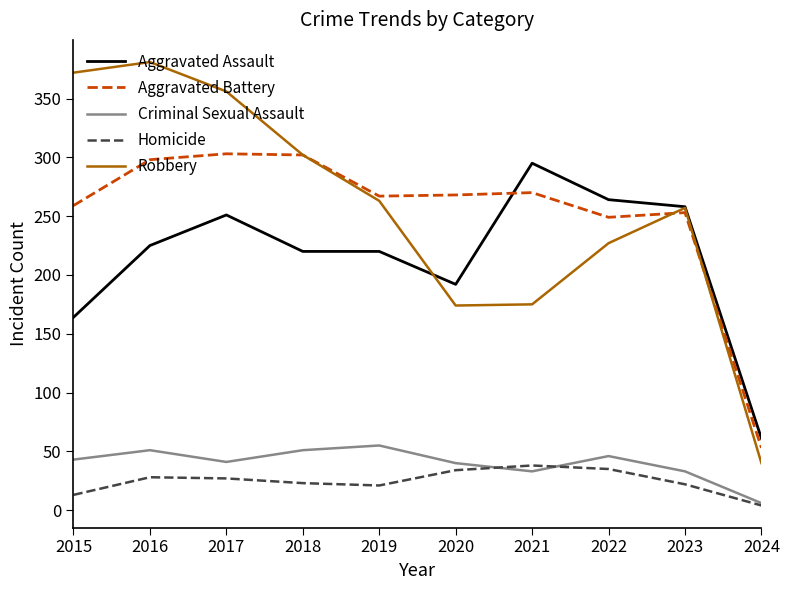

What is the average value of the Aggravated Battery series?

252